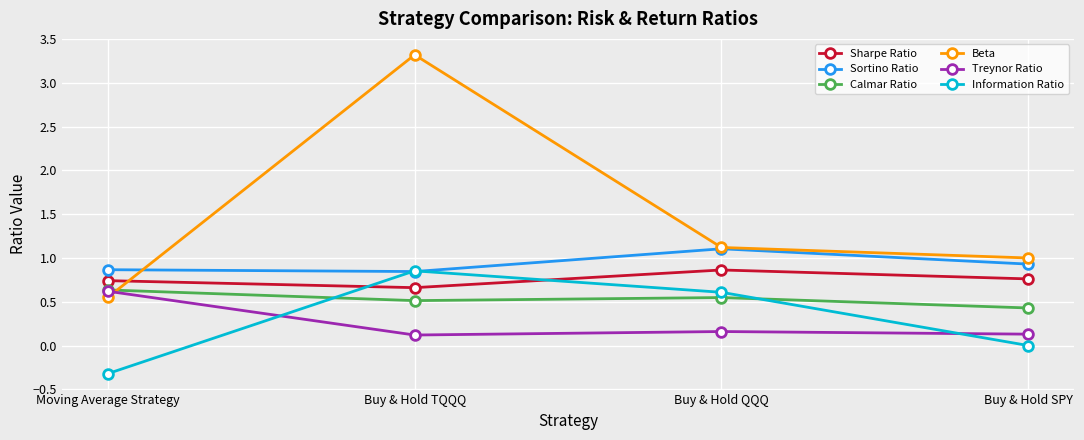

What is the difference between the maximum and minimum values in the Beta series?

2.8